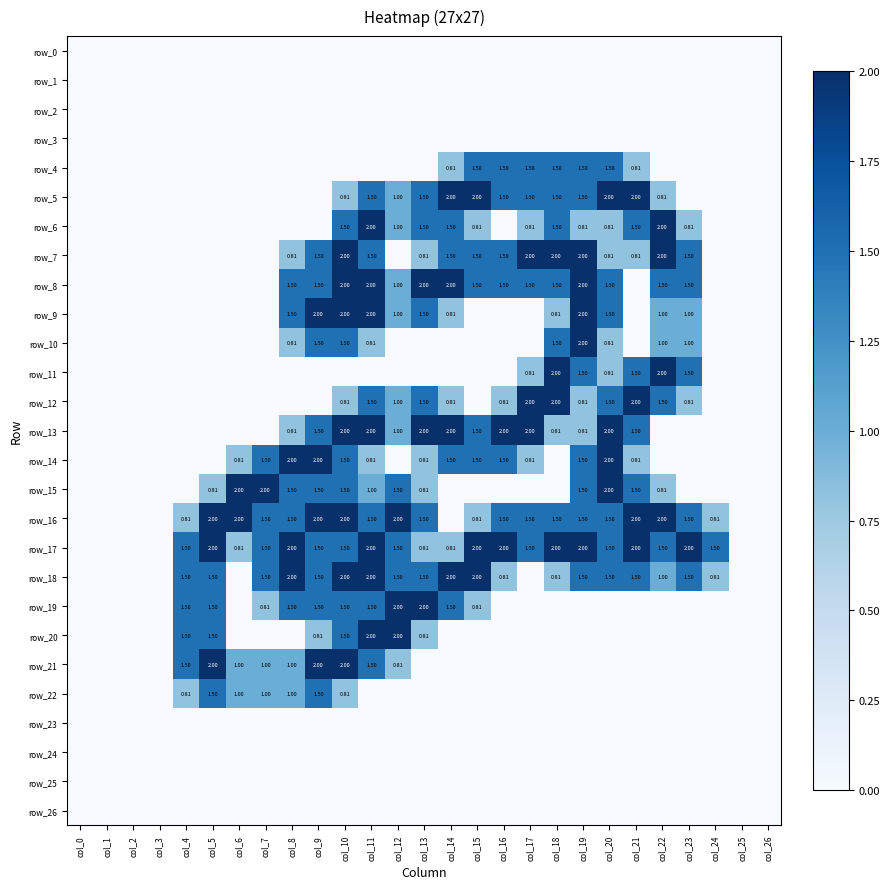

Is it true that row_7 equals 1.5 at col_9?

True